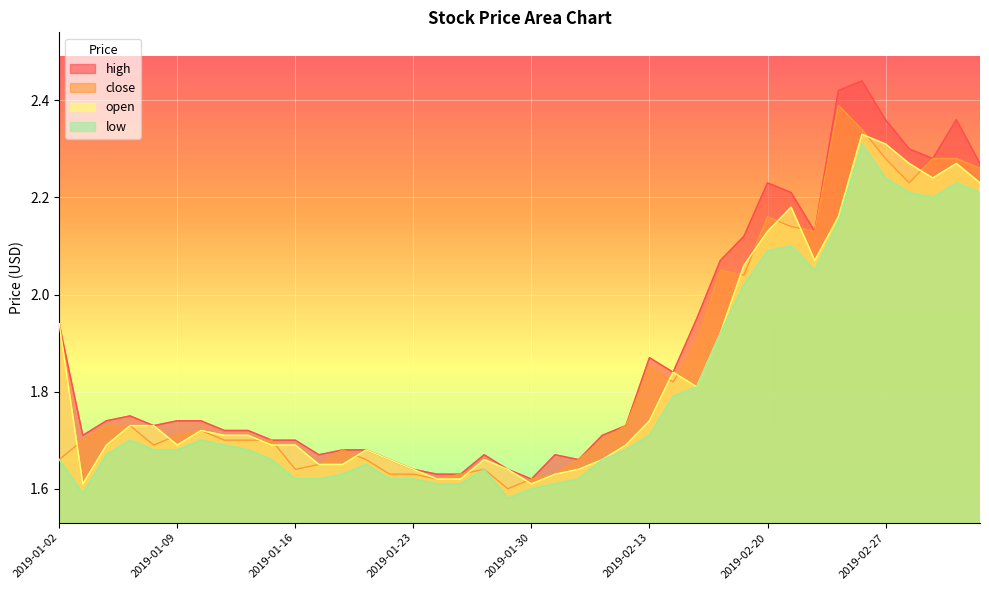

Reading left to right, extract all data points from this chart.

high: 1.9	1.7	1.7	1.8	1.7	1.7	1.7	1.7	1.7	1.7	1.7	1.7	1.7	1.7	1.7	1.6	1.6	1.6	1.7	1.6	1.6	1.7	1.7	1.7	1.7	1.9	1.8	1.9	2.1	2.1	2.2	2.2	2.1	2.4	2.4	2.4	2.3	2.3	2.4	2.3
close: 1.7	1.7	1.7	1.7	1.7	1.7	1.7	1.7	1.7	1.7	1.6	1.6	1.7	1.7	1.6	1.6	1.6	1.6	1.6	1.6	1.6	1.6	1.7	1.7	1.7	1.9	1.8	1.9	2.0	2.0	2.2	2.1	2.1	2.4	2.3	2.3	2.2	2.3	2.3	2.3
open: 1.9	1.6	1.7	1.7	1.7	1.7	1.7	1.7	1.7	1.7	1.7	1.6	1.6	1.7	1.7	1.6	1.6	1.6	1.7	1.6	1.6	1.6	1.6	1.7	1.7	1.7	1.8	1.8	1.9	2.1	2.1	2.2	2.1	2.2	2.3	2.3	2.3	2.2	2.3	2.2
low: 1.7	1.6	1.7	1.7	1.7	1.7	1.7	1.7	1.7	1.7	1.6	1.6	1.6	1.6	1.6	1.6	1.6	1.6	1.6	1.6	1.6	1.6	1.6	1.7	1.7	1.7	1.8	1.8	1.9	2.0	2.1	2.1	2.0	2.1	2.3	2.2	2.2	2.2	2.2	2.2